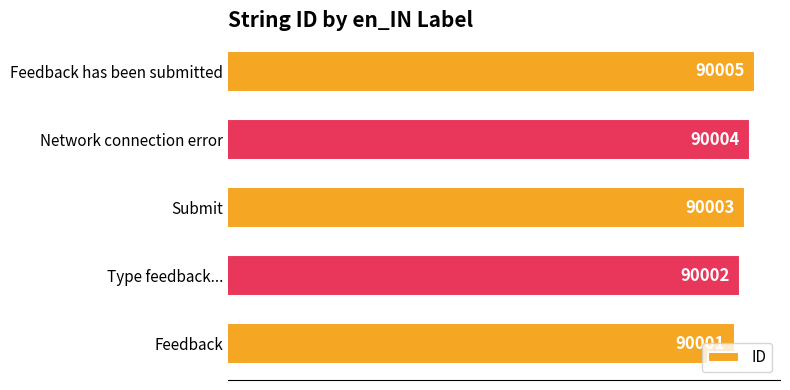

Does the chart contain stacked bars?

No